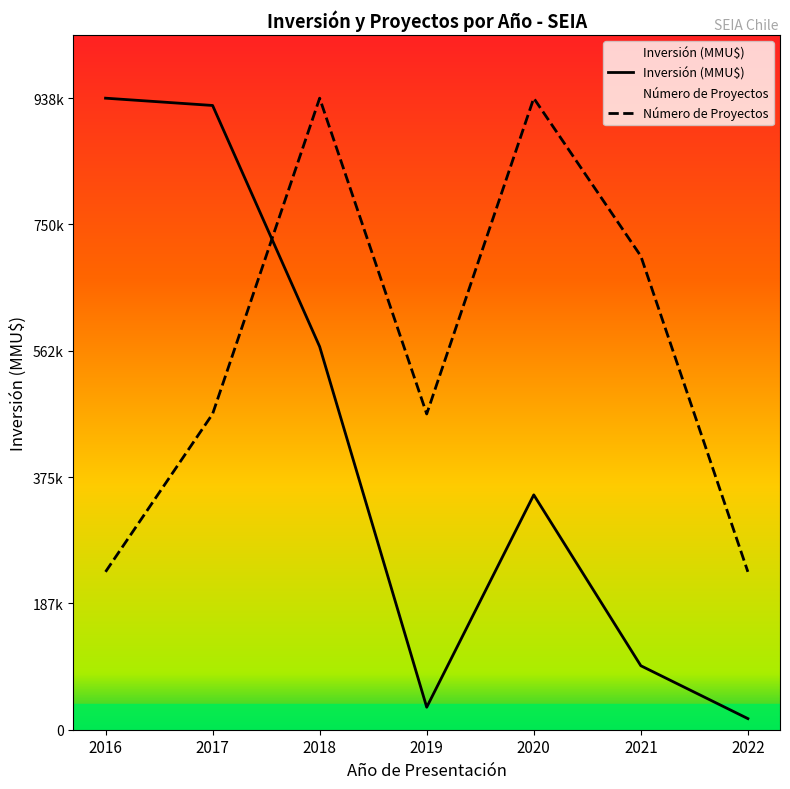

True or false: Inversión (MMU$) has more than 0 points higher than both neighbors.

True